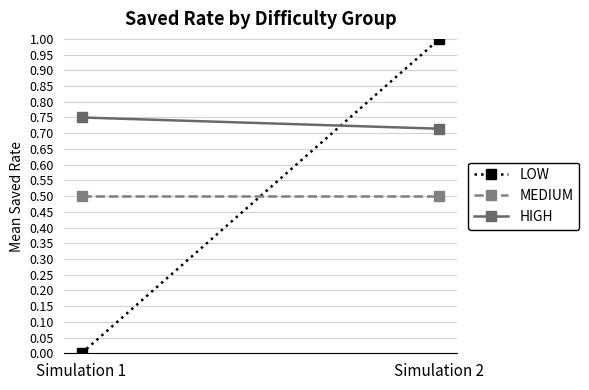

List the series in order of their peak value, lowest first.

MEDIUM, HIGH, LOW